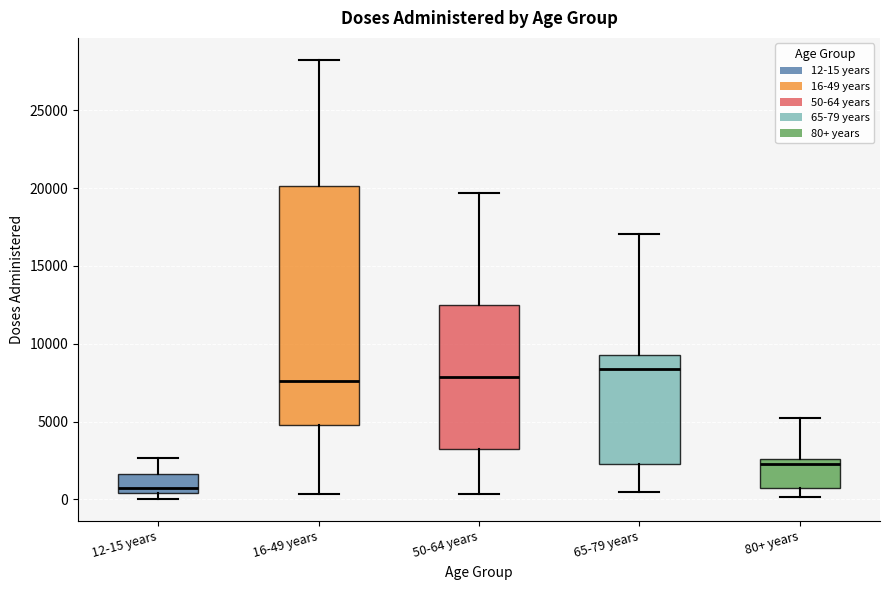

Where does the median line of the box for 16-49 years sit on the y-axis? The values are not printed on the chart, so give them approximately, as read against the axis.

7500